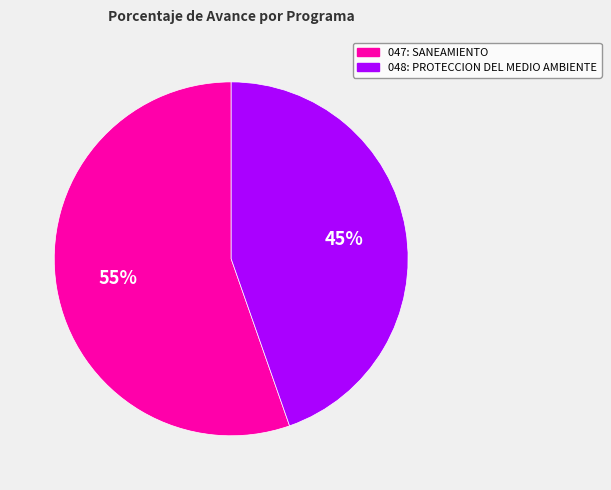

Which category accounts for the majority?

047: SANEAMIENTO